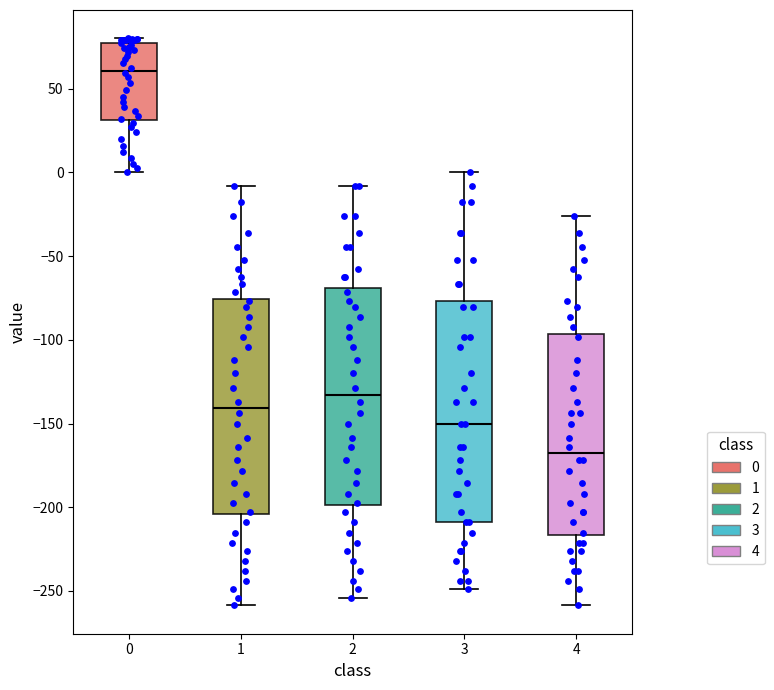

Where does the upper whisker of the box at x = 3 end on the y-axis? The values are not printed on the chart, so give them approximately, as read against the axis.

0